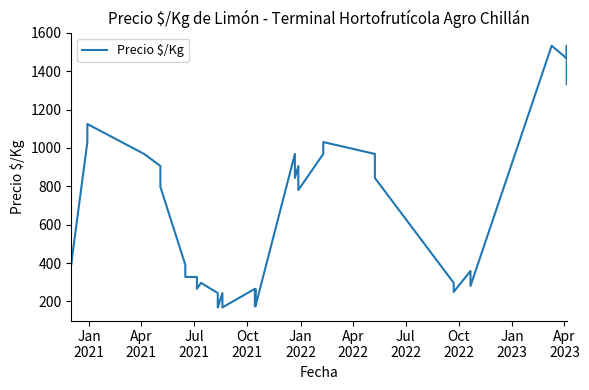

What is the difference between the maximum and minimum values?

1364